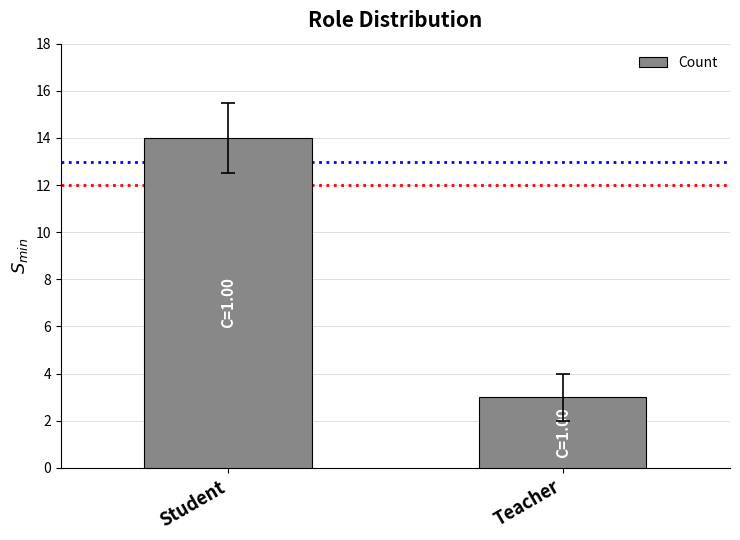

Reading right to left, what are all the values shown in this chart?

Teacher=3	Student=14